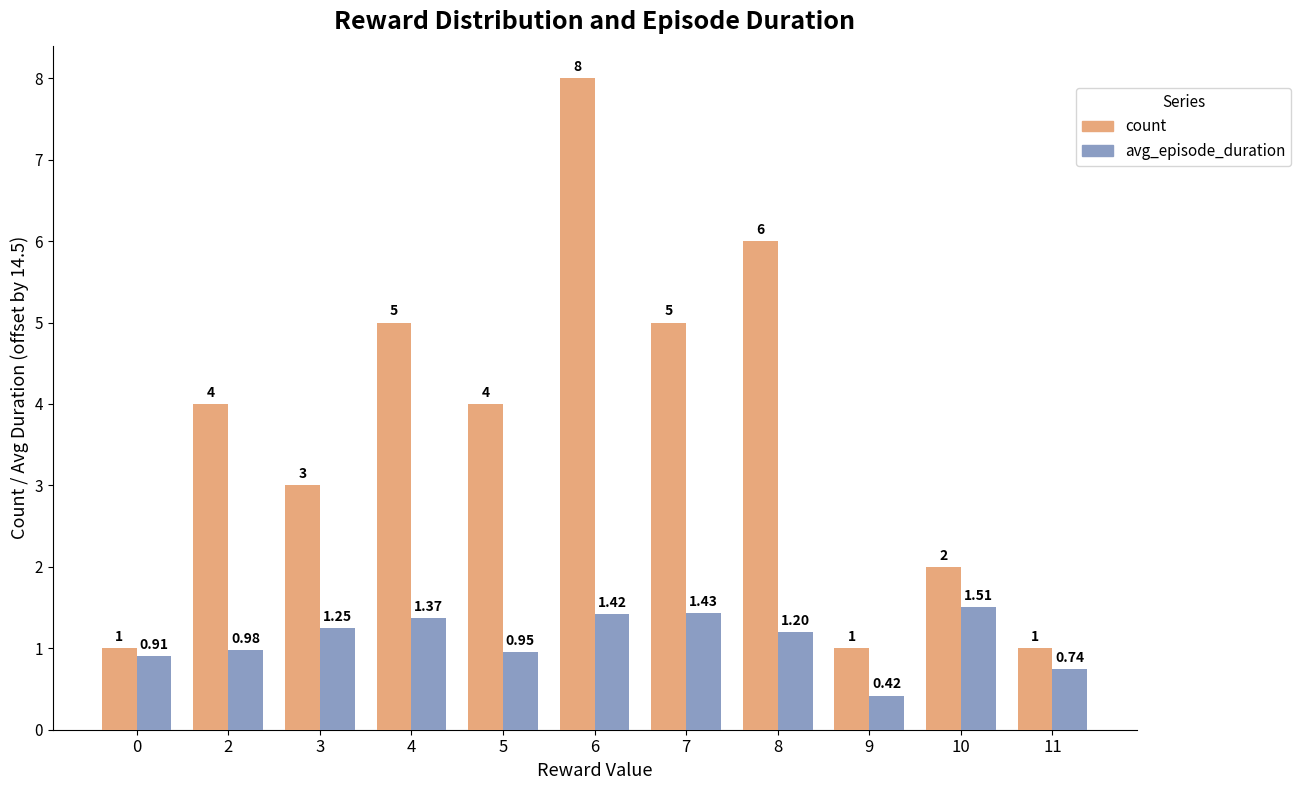

At which category is the sum across all series the highest?

6